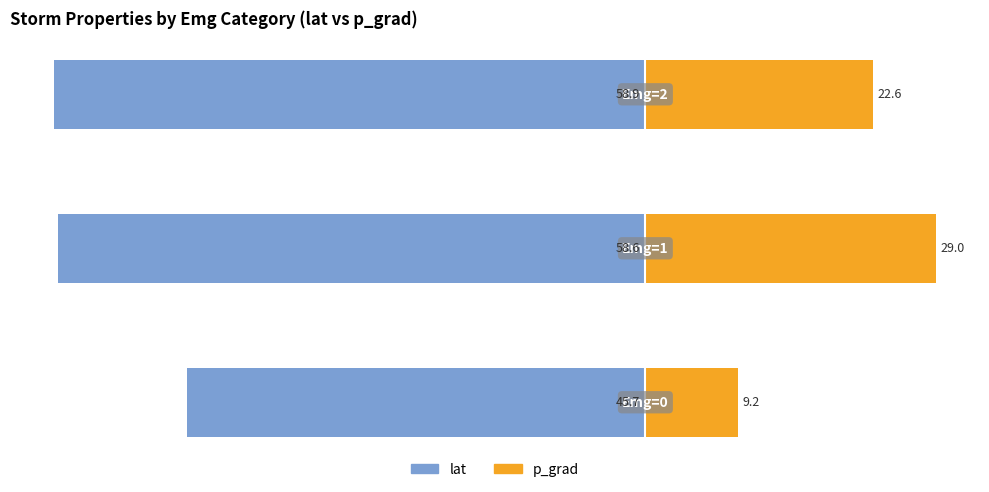

How many bars are there in each group?

2